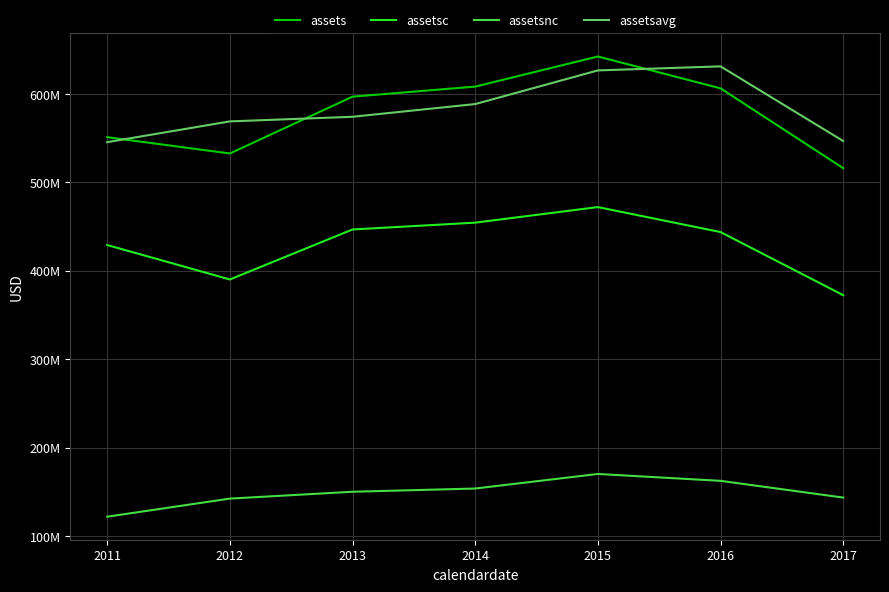

True or false: assetsnc and assetsavg cross at least once.

False